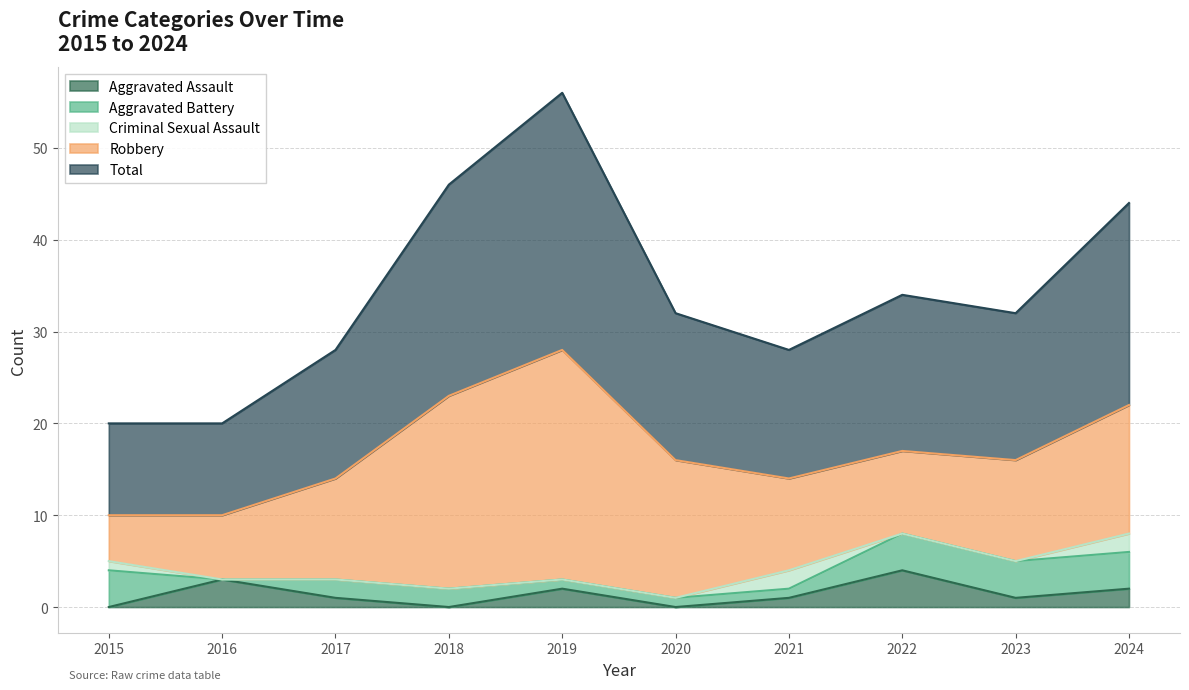

True or false: Robbery and Criminal Sexual Assault cross at least once.

False